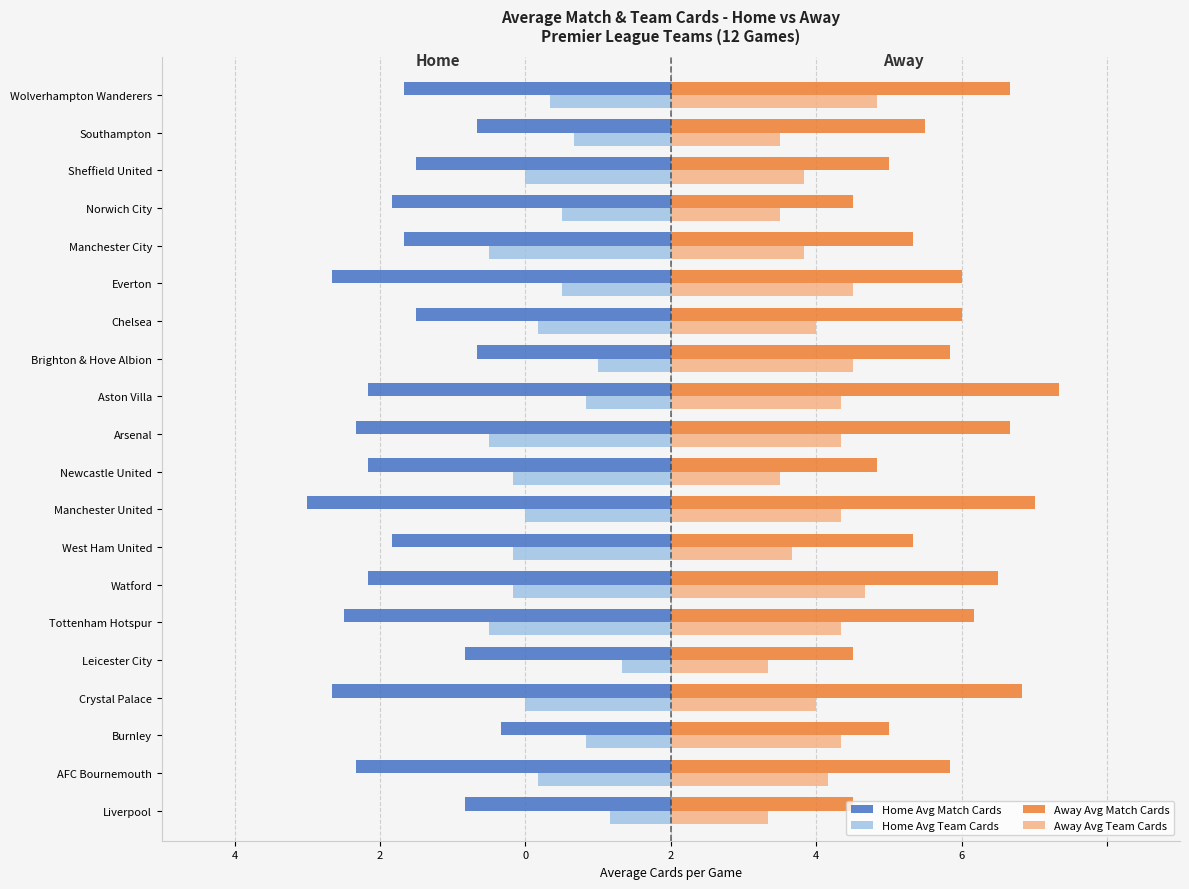

Count the Away Avg Team Cards values in the range 1 to 2.

10